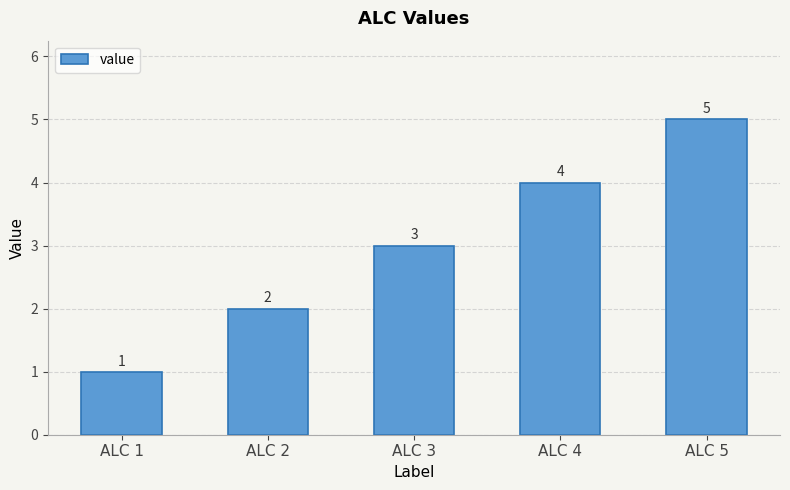

List the labels in order of value, largest first.

ALC 5, ALC 4, ALC 3, ALC 2, ALC 1